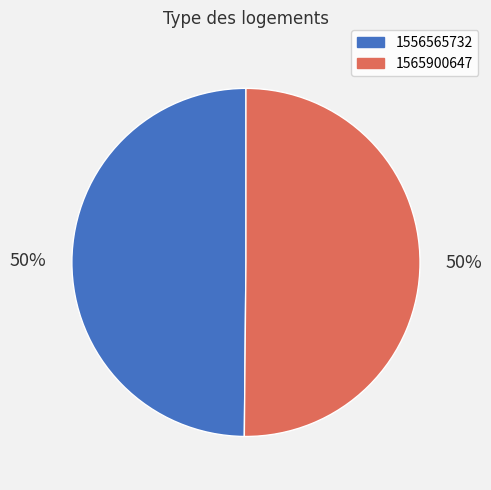

To the nearest percent, what is the difference between the 1565900647 and 1556565732 slice percentages?

0%